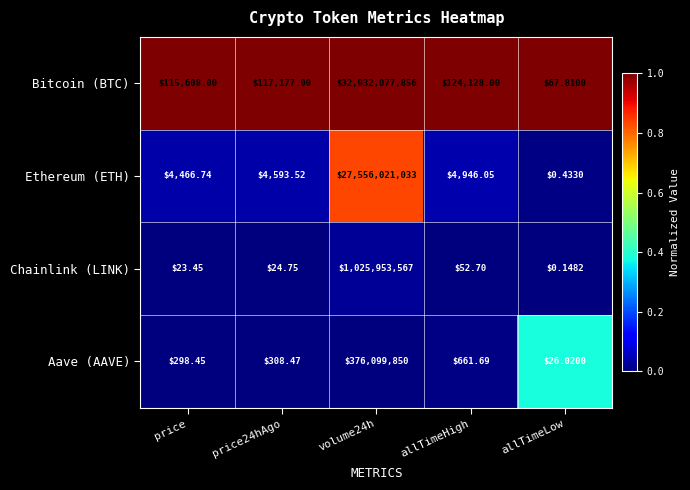

At which label is Aave (AAVE) closest to 188049938?

allTimeHigh